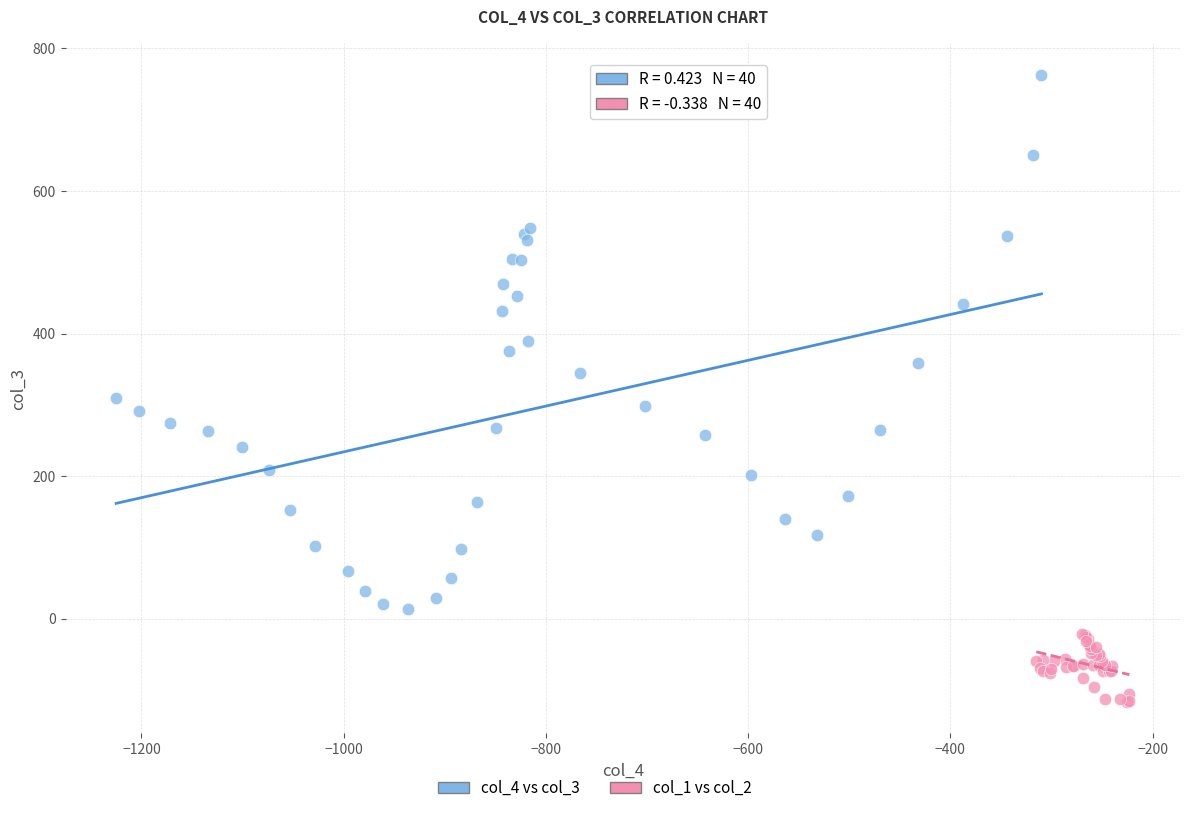

Which series contains the highest Y value?

col_4 vs col_3